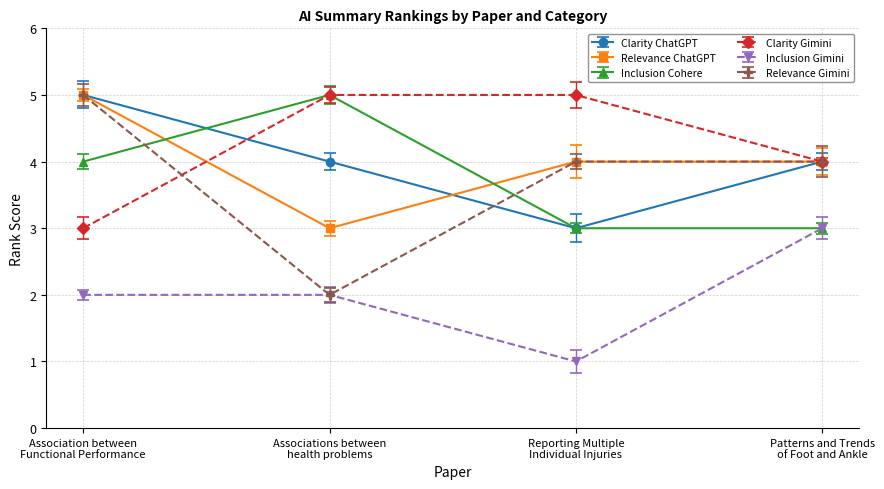

Is the value of Relevance ChatGPT at Associations between
health problems greater than the value of Clarity ChatGPT at Associations between
health problems?

No